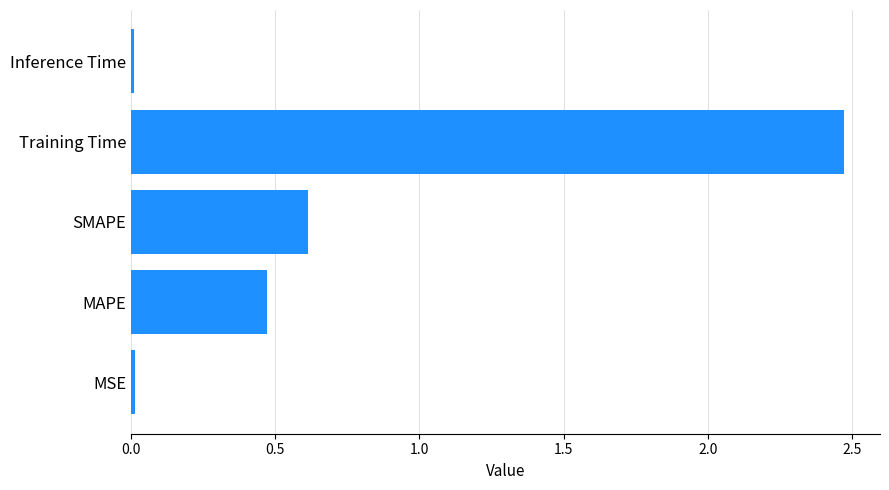

Where is the data nearest to the value 1?

SMAPE